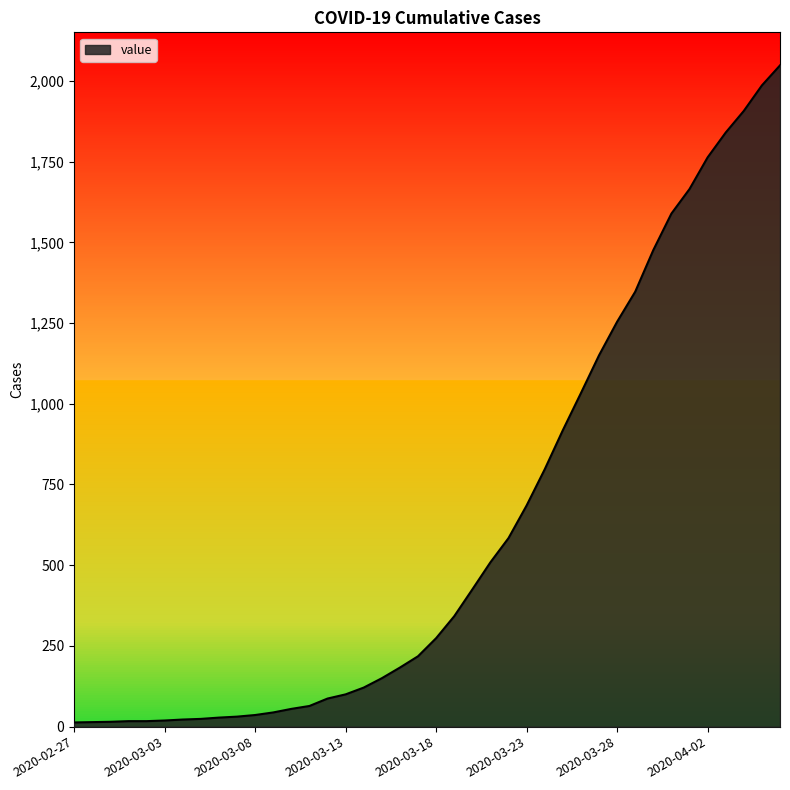

How many series are shown in this chart?

1